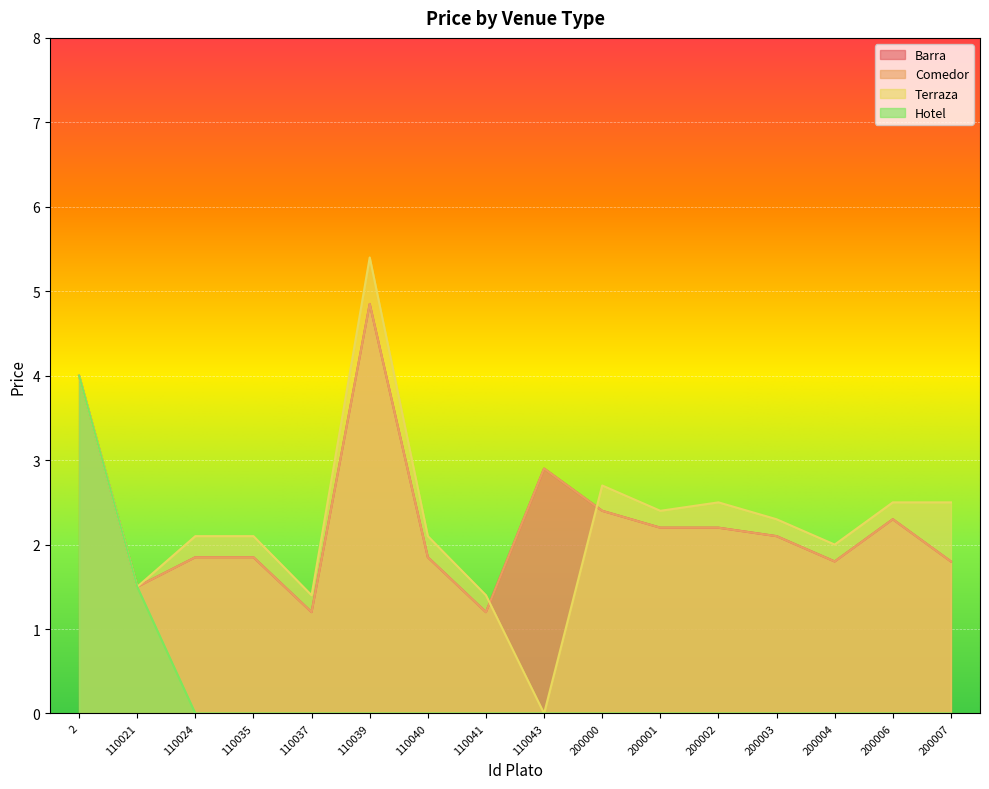

How many interior local valleys does the Terraza series have?

5